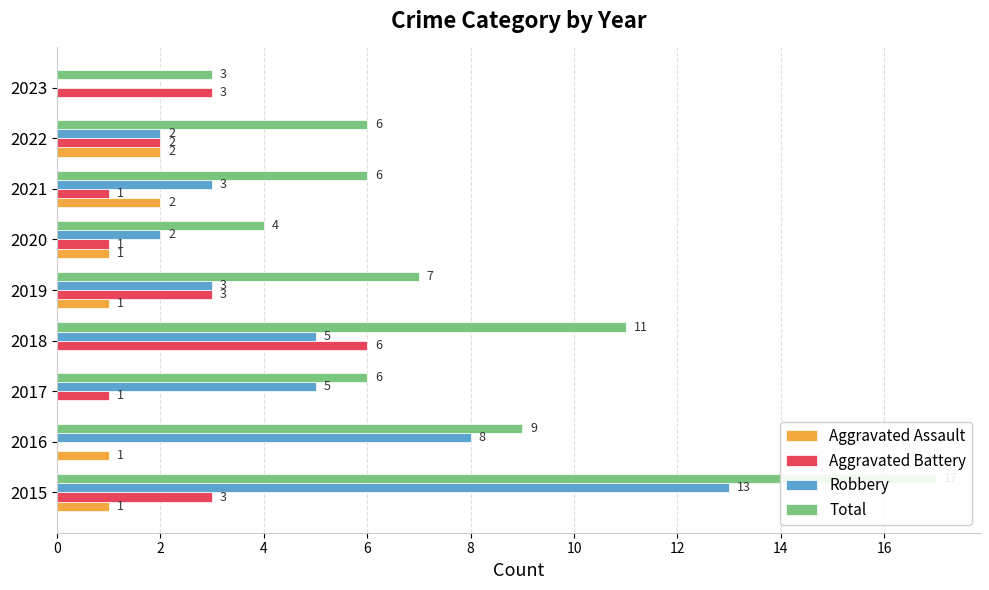

Count the Aggravated Assault values in the range 0 to 1.

7